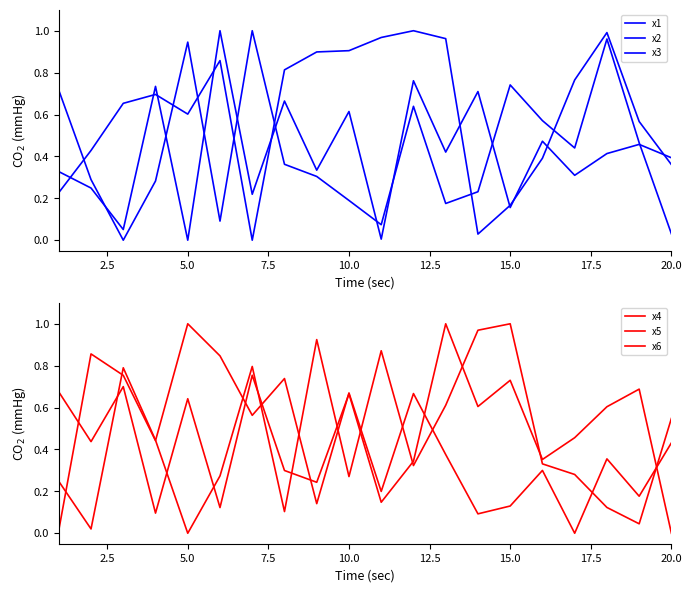

Which series has the largest total across all categories?

x3